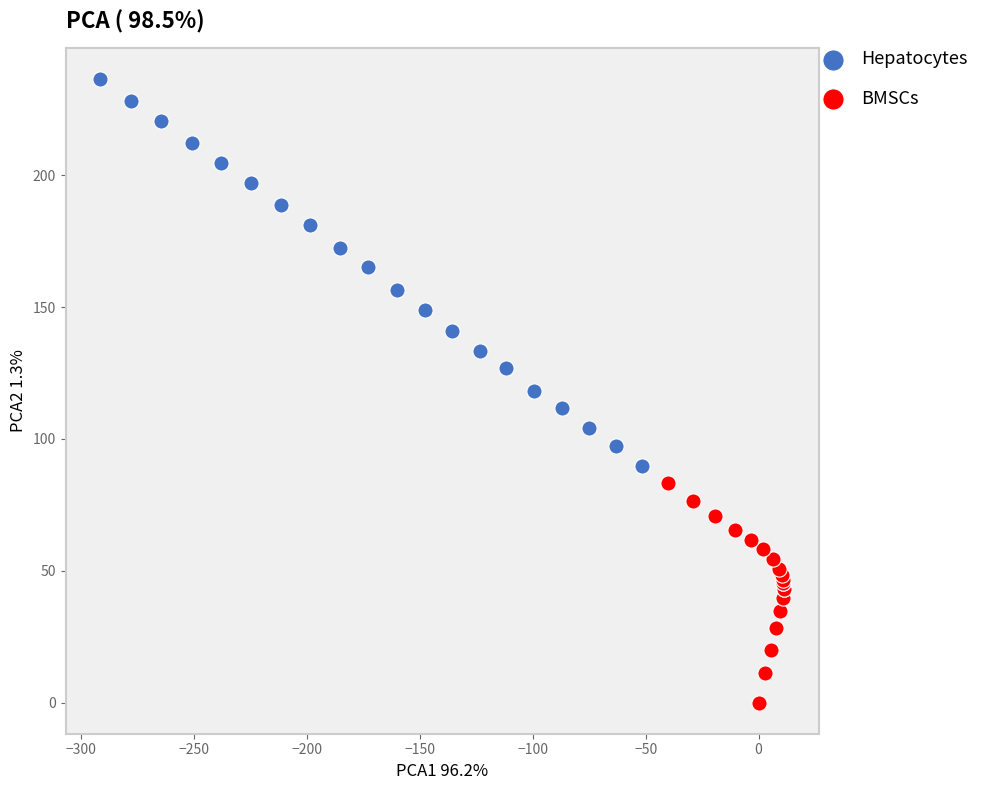

Which series contains the lowest Y value?

BMSCs